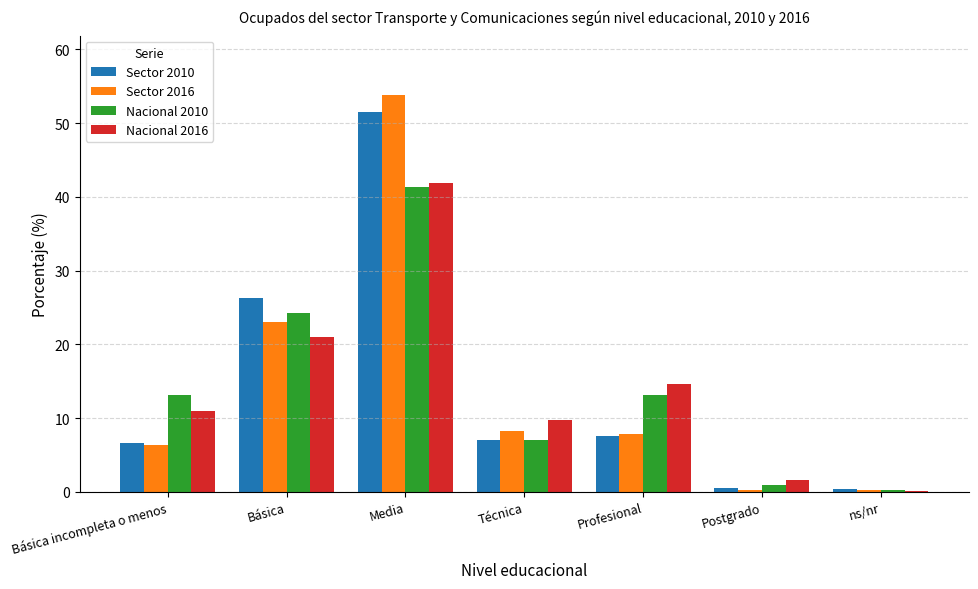

Between Básica and Técnica, which series saw the biggest shift?

Sector 2010